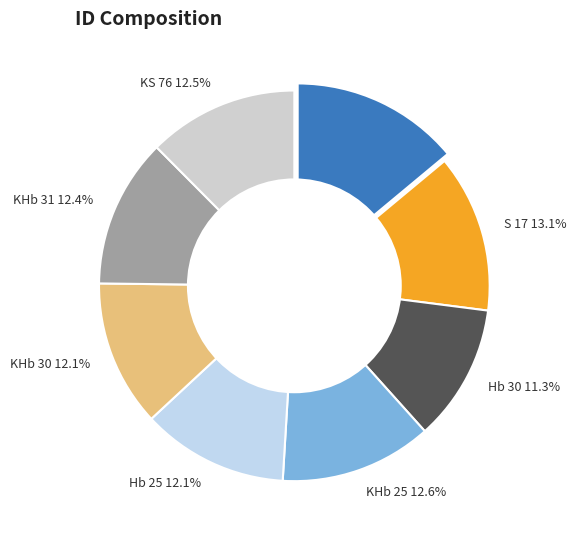

How many slices are in this pie chart?

8